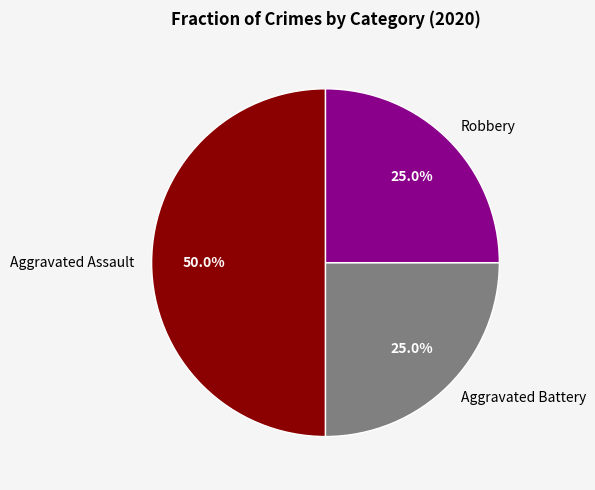

How many slices are in this pie chart?

3